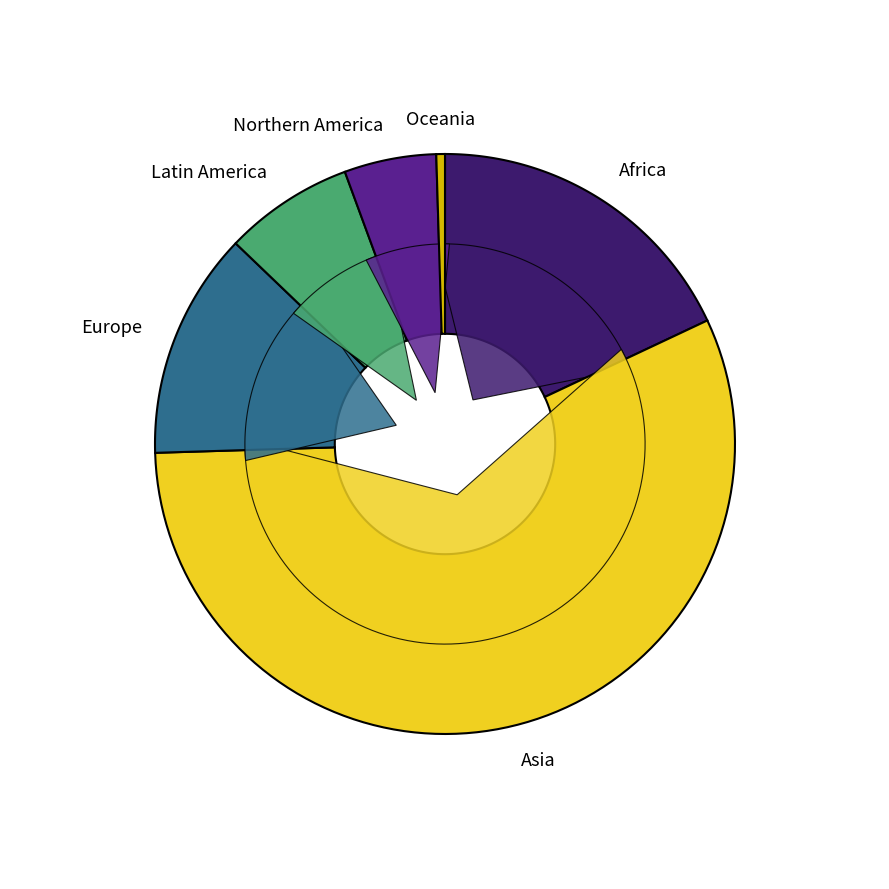

To the nearest percent, what is the average slice percentage?

17%